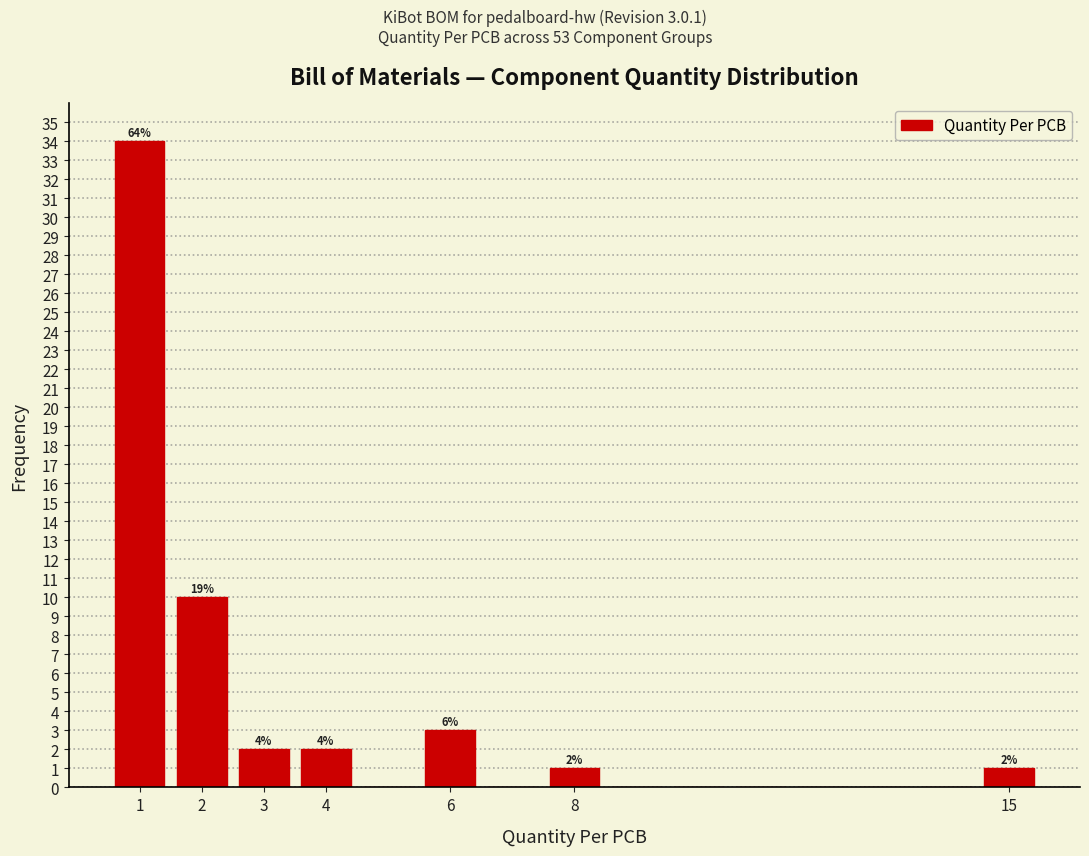

Over which range of the x-axis is the bar tallest?

0.5 to 1.5